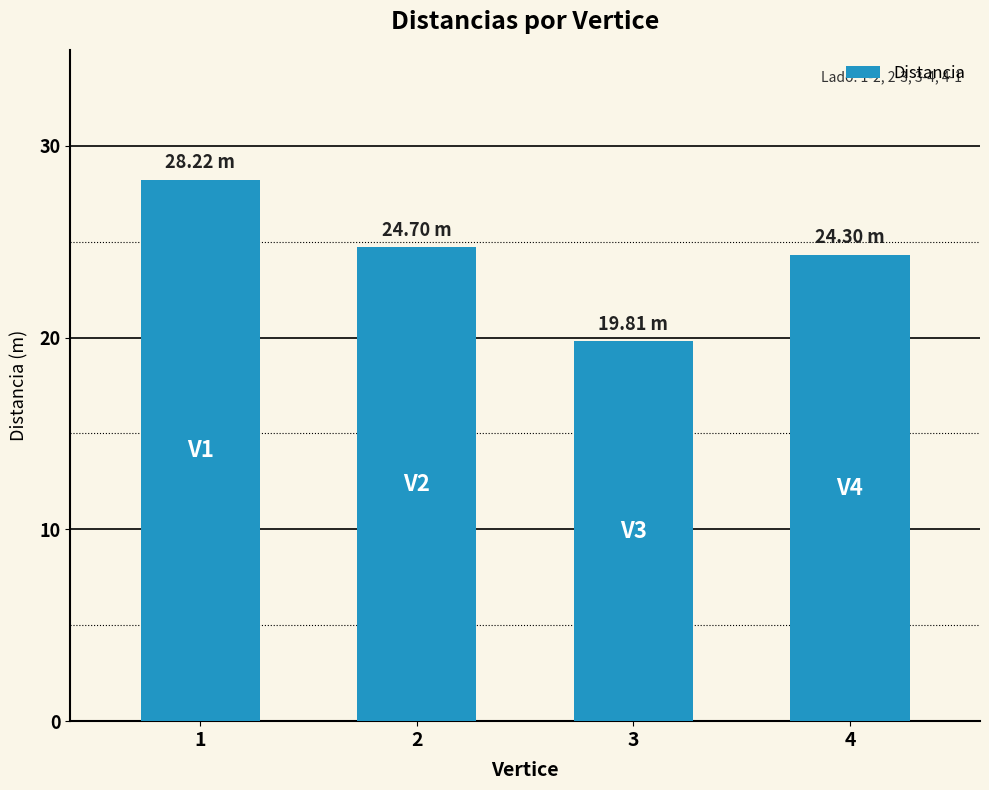

At which category does the chart reach its minimum across all series?

3